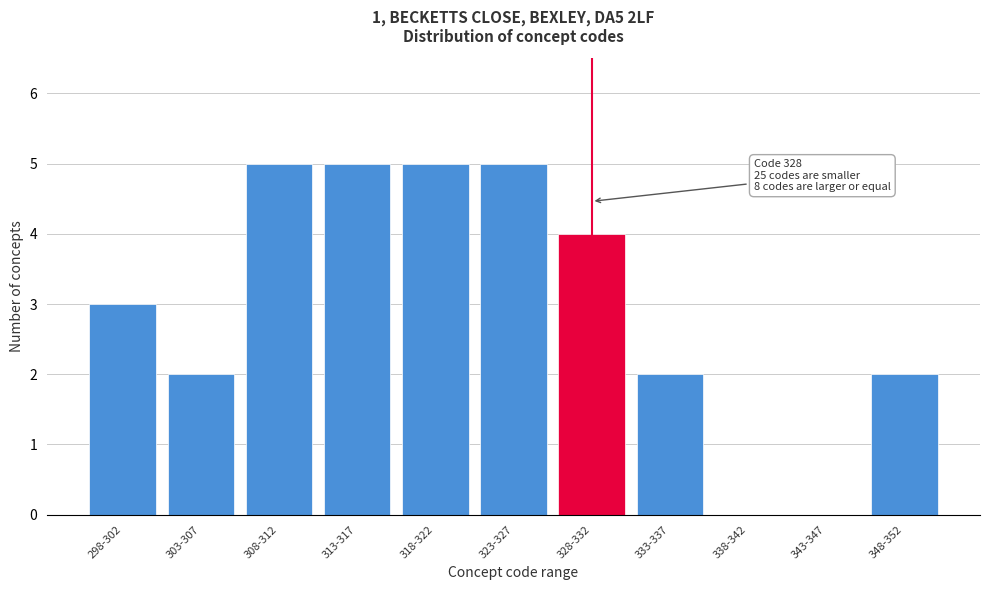

Reading left to right, transcribe all the data shown in this chart.

298-302=3	303-307=2	308-312=5	313-317=5	318-322=5	323-327=5	328-332=4	333-337=2	338-342=0	343-347=0	348-352=2